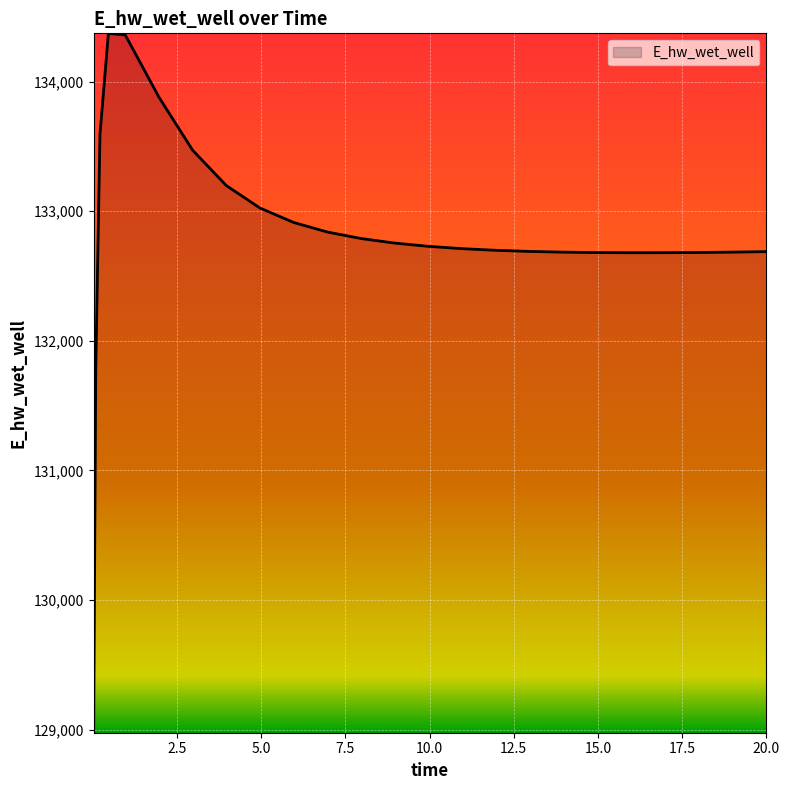

What is the minimum value shown in the chart?

128975.4